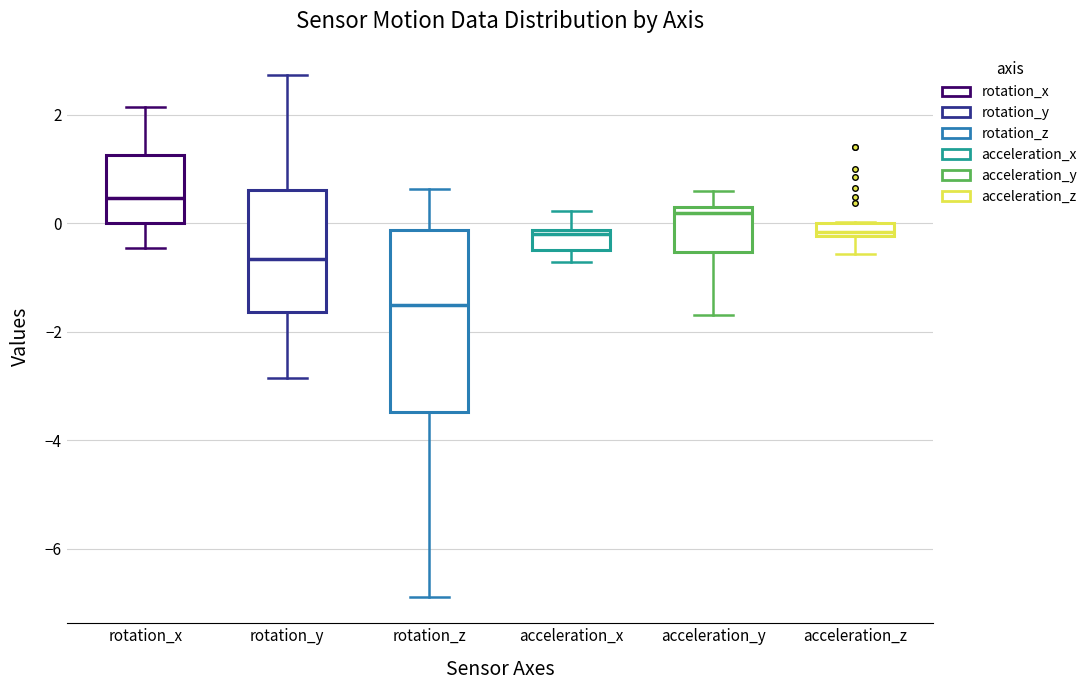

Which box has the lowest median line?

rotation_z